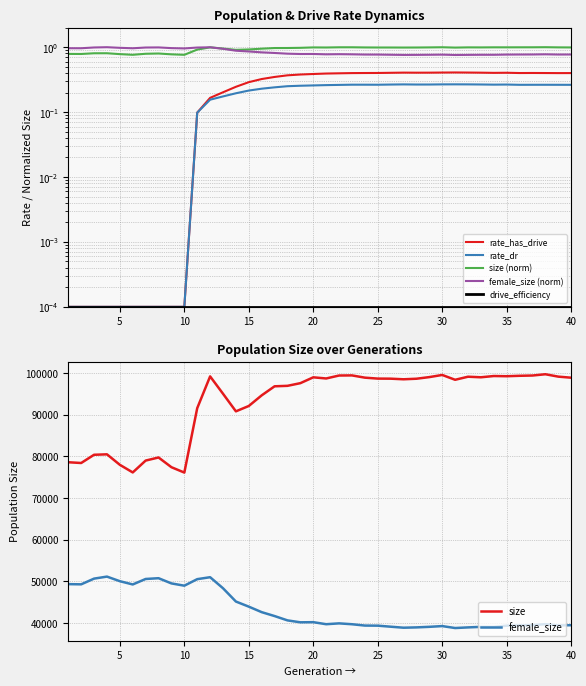

True or false: rate_dr and rate_has_drive cross at least once.

False